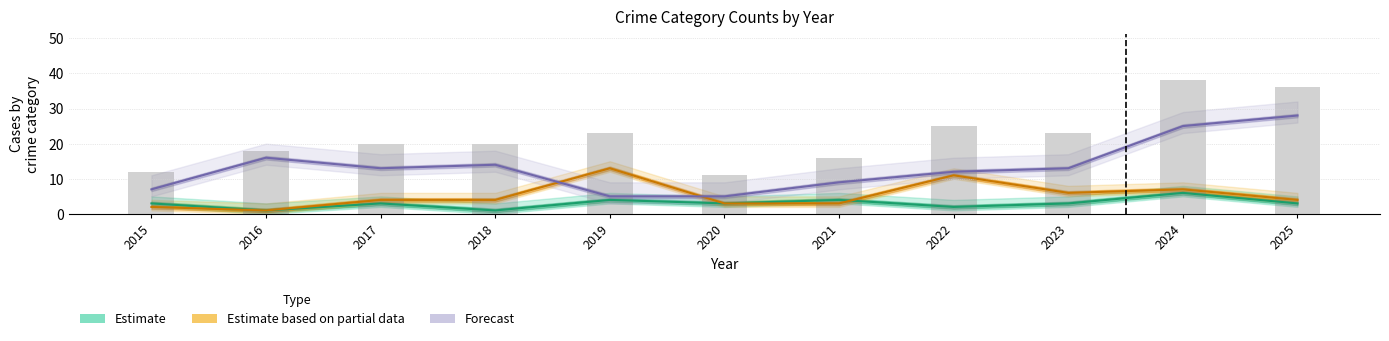

What value does the Forecast series have at 2024, to the nearest 10?

20